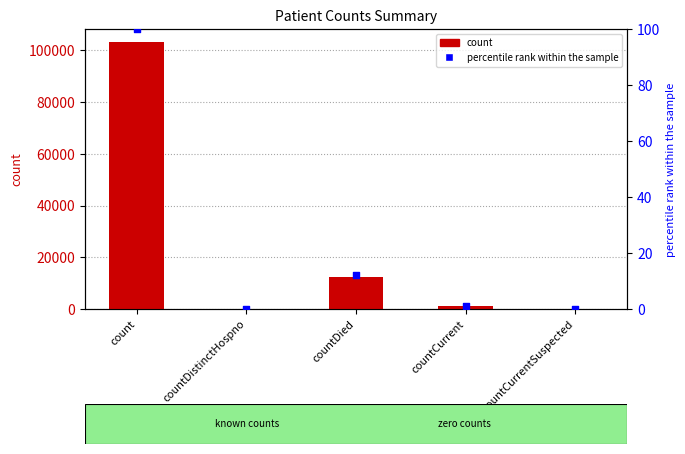

Is the value of count at countCurrentSuspected greater than the value of percentile rank within the sample at countCurrentSuspected?

No